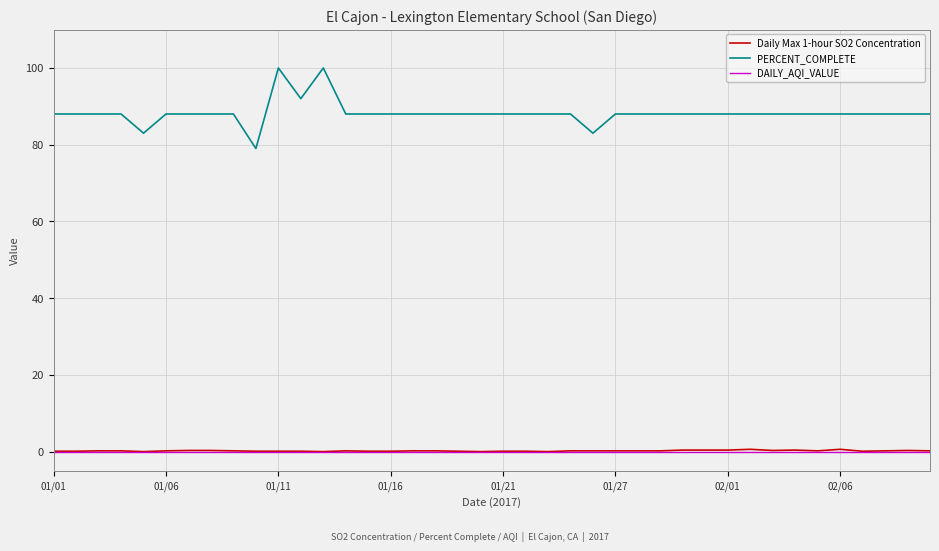

What is the sum of all PERCENT_COMPLETE values?

3529.0